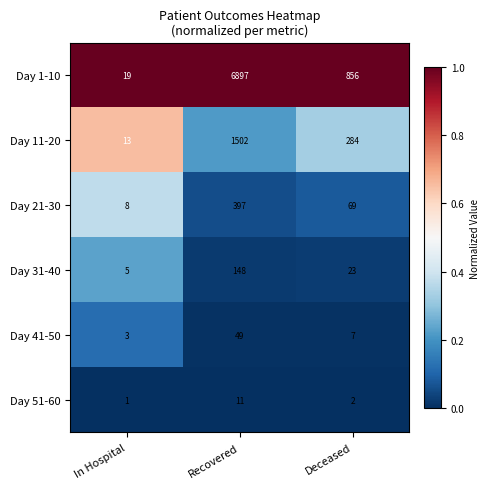

At which category does the chart reach its minimum across all series?

In Hospital